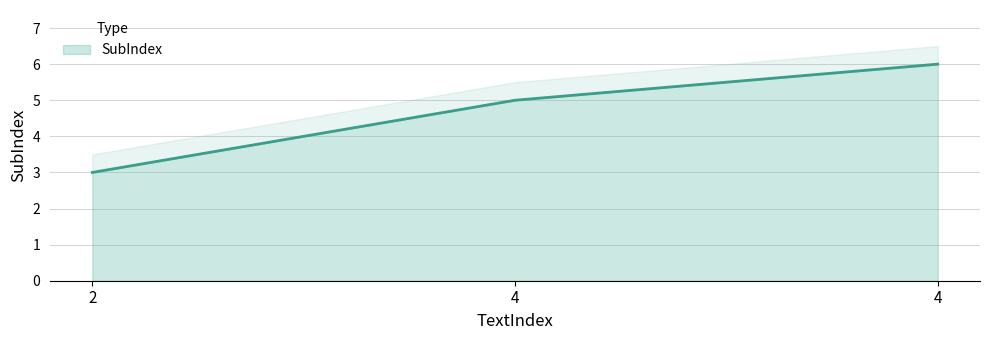

True or false: the data shows 3 at 2.

True